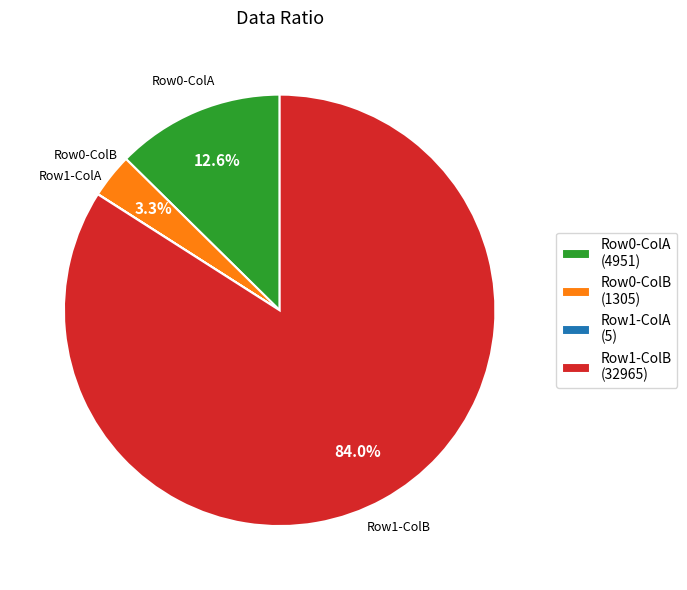

Which has a higher value, Row0-ColA (4951) or Row1-ColB (32965)?

Row1-ColB (32965)